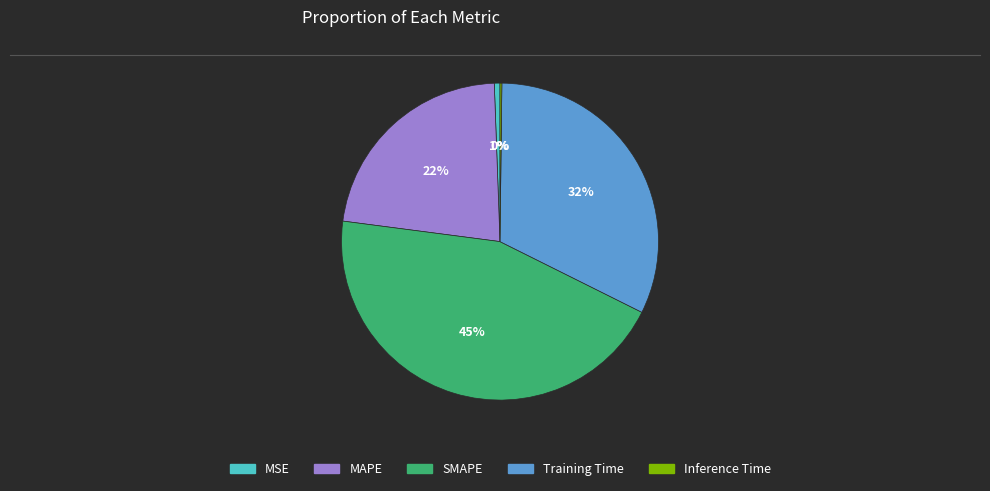

True or false: MAPE accounts for 34% of the total.

False